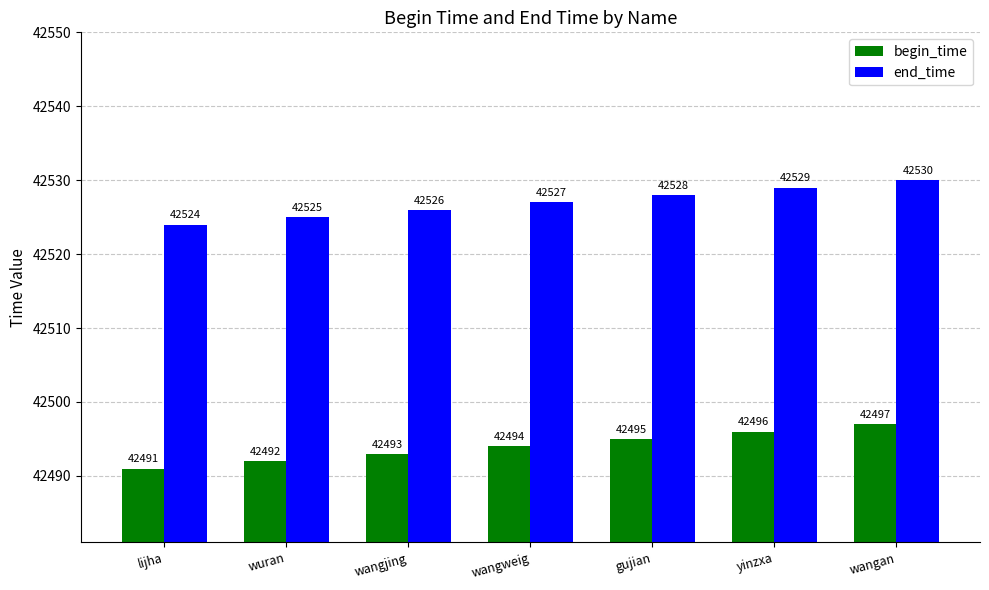

What is the spread (max minus min) of values at lijha?

33